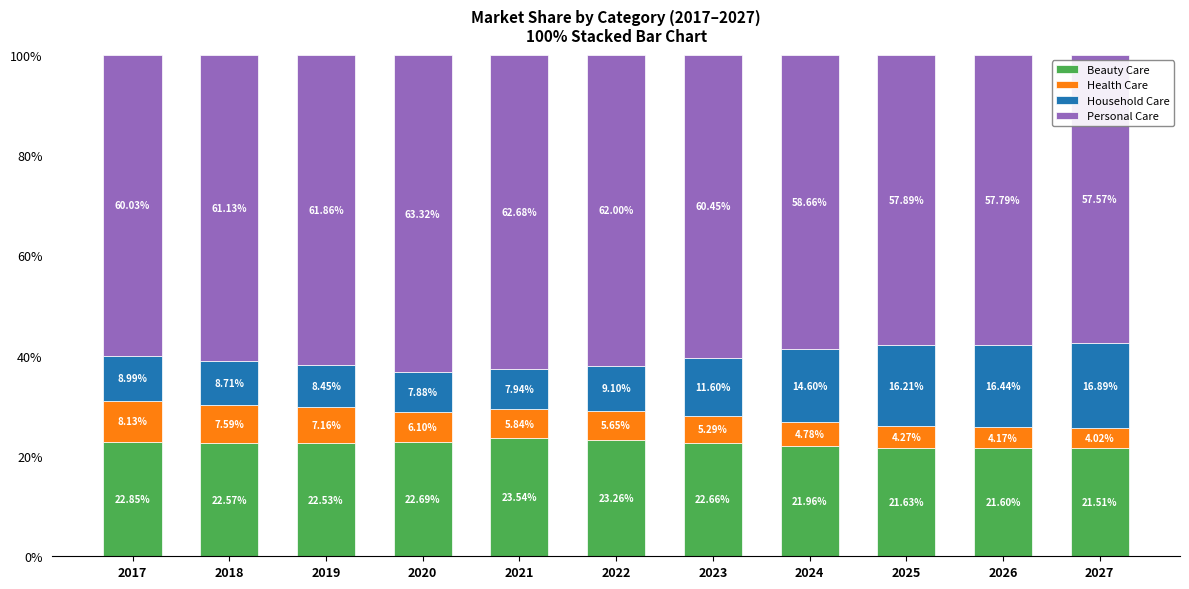

What is the total value across all series at 2027?

100.0